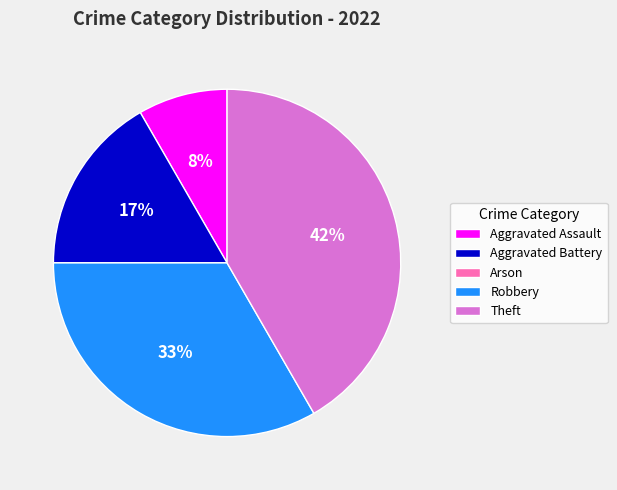

To the nearest percent, what percentage of the pie is Aggravated Battery?

17%